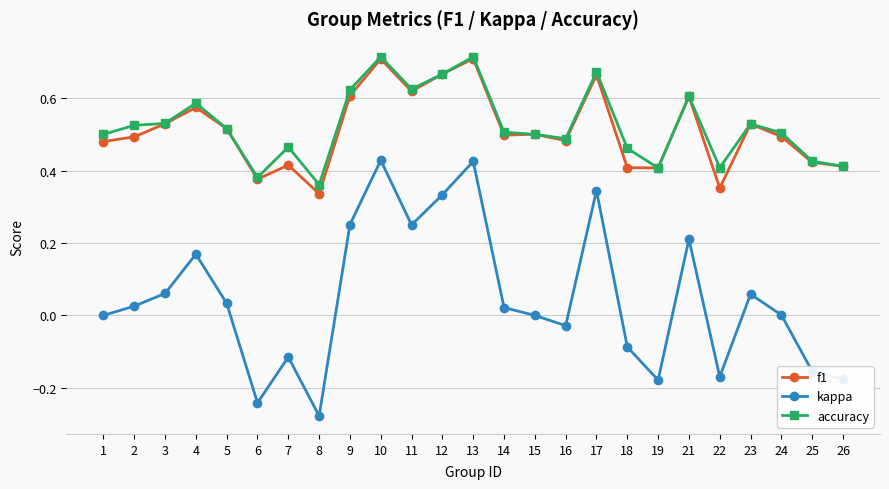

How many data points does each series have?

25